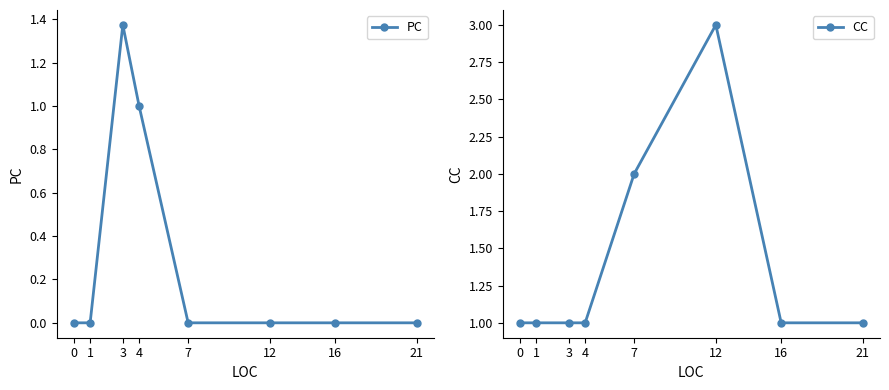

At 21, list the series in order from smallest to largest.

PC, CC